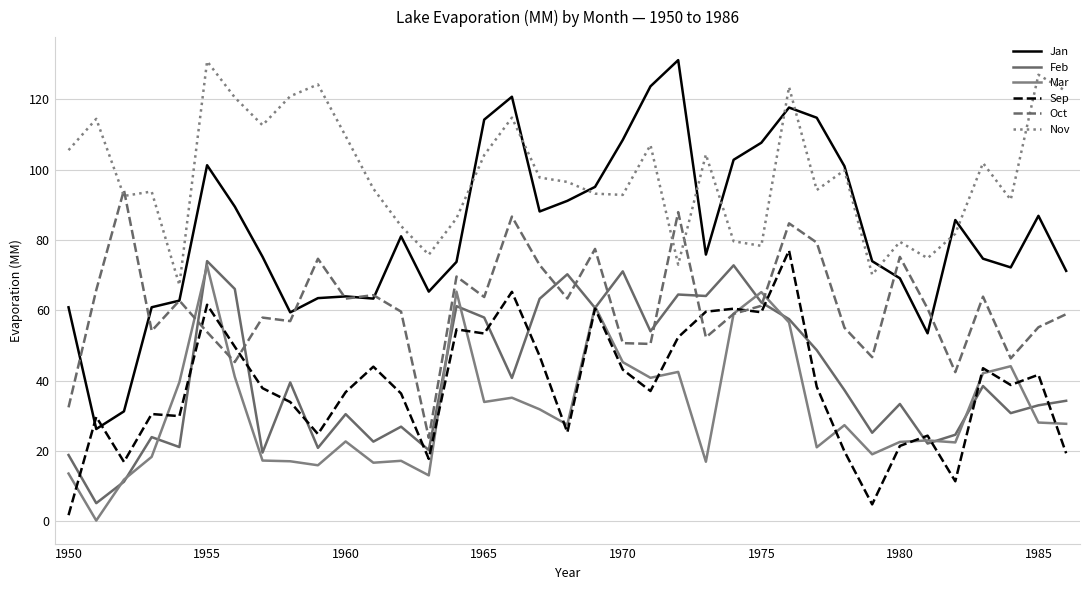

What is the minimum value shown in the chart?

0.2